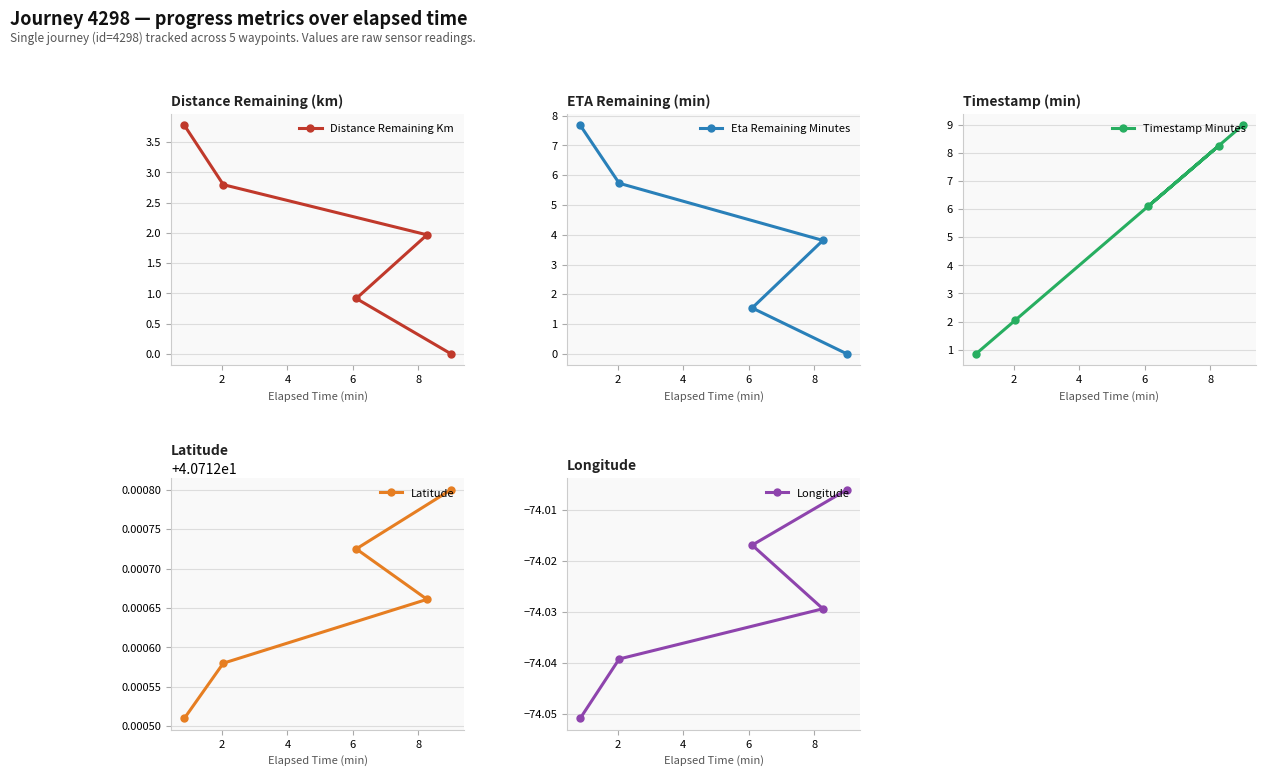

What is the value of the Distance Remaining Km point at the 4th from the left?

2.0